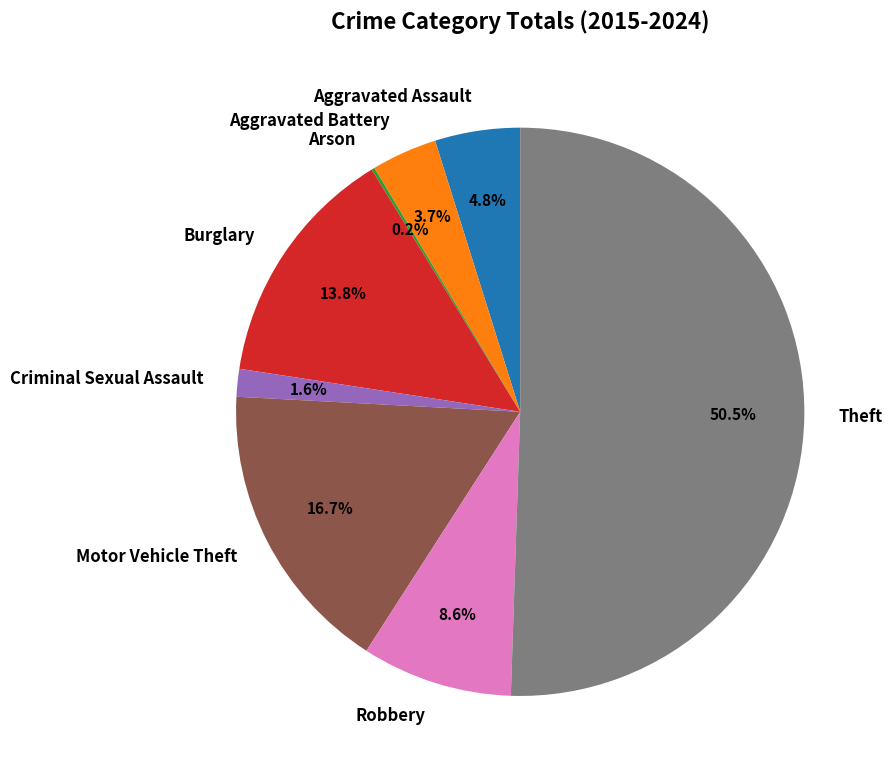

Does Burglary represent more than half of the total?

No